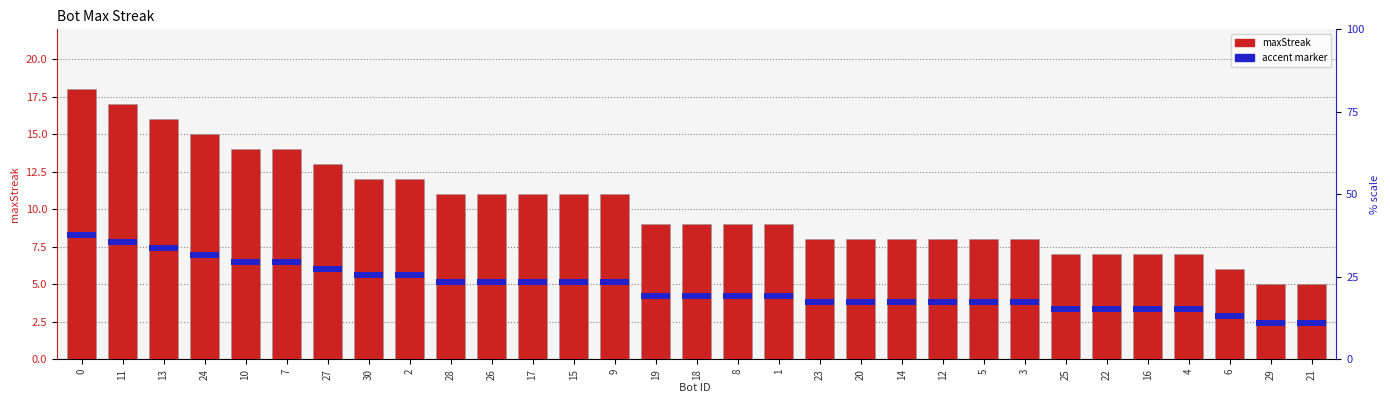

What is the value of the maxStreak bar at the 10th from the left?

11.0